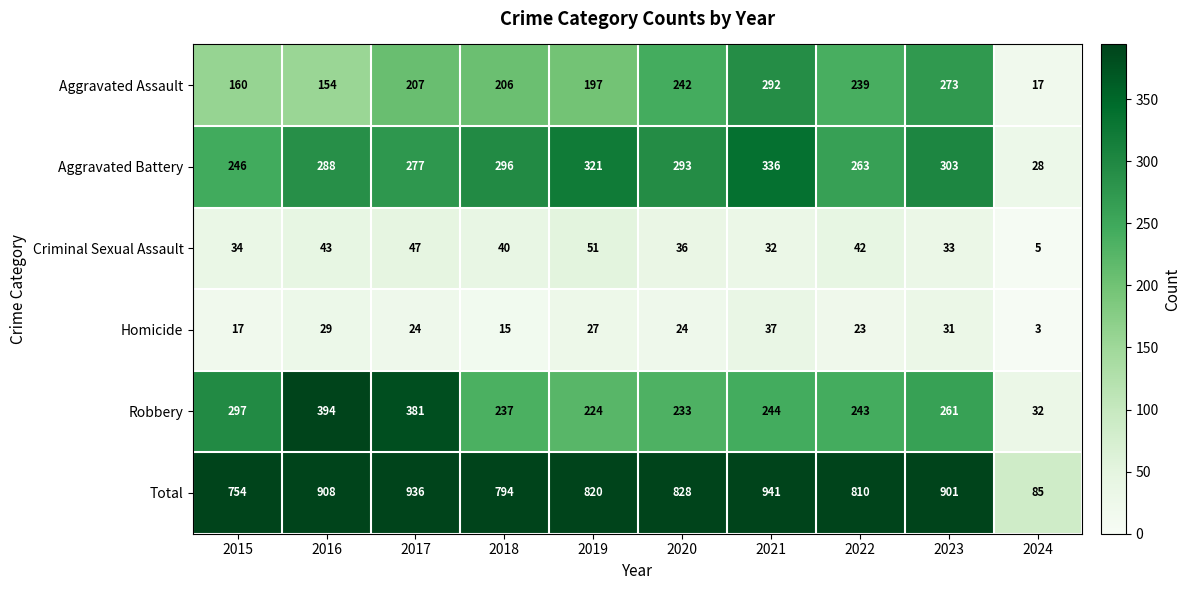

What is the difference between the Aggravated Assault values at 2019 and 2021?

95